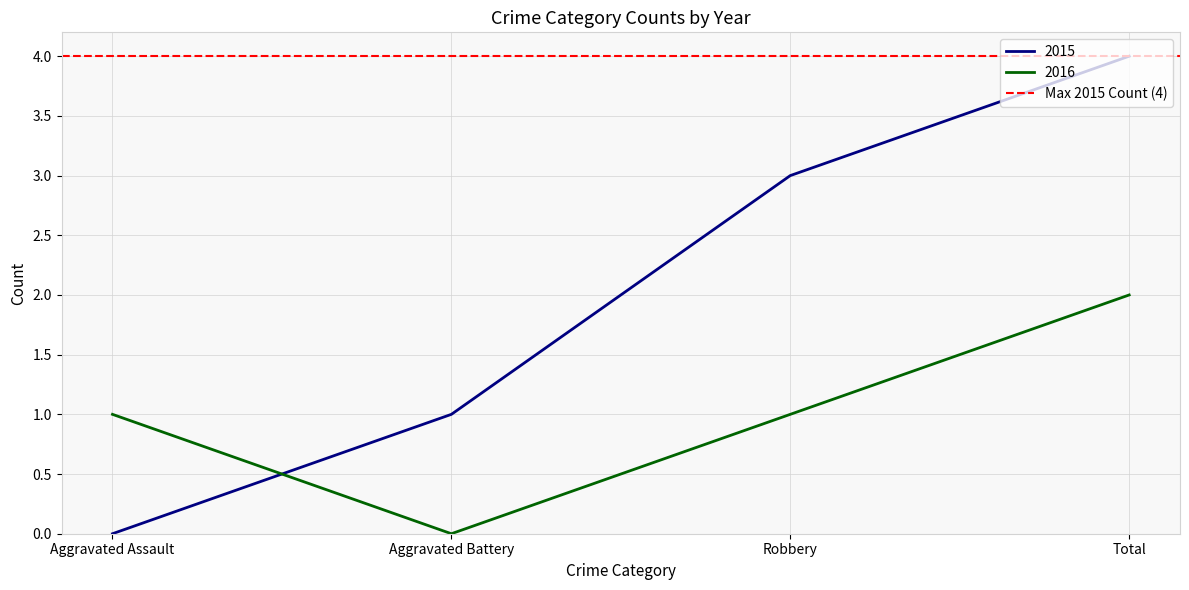

How many times do 2015 and 2016 cross each other?

1